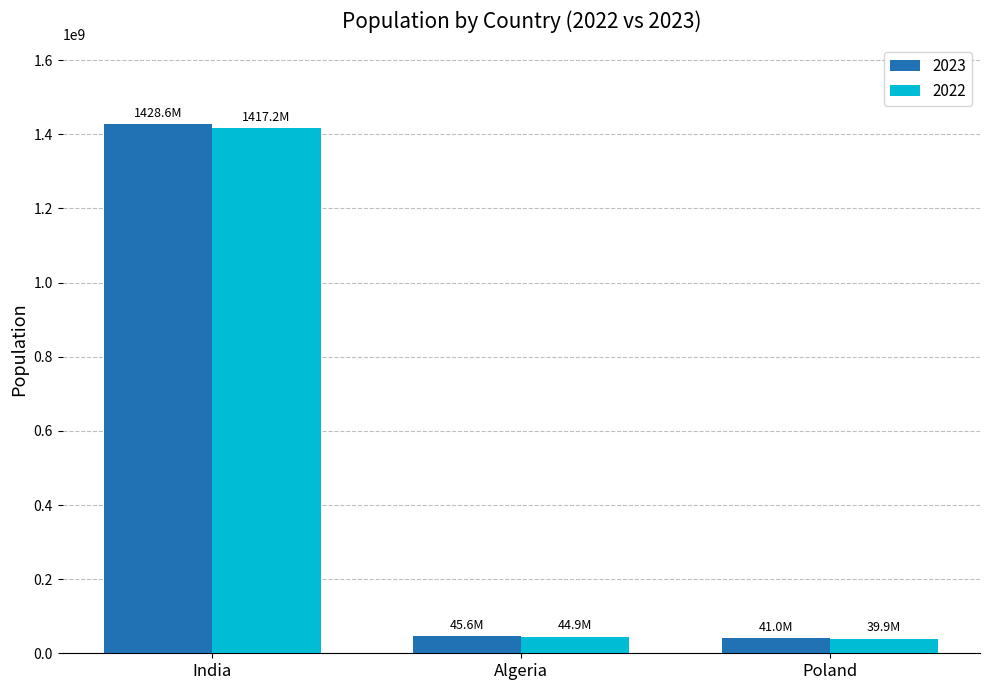

Which category has the highest value in the 2023 series?

India